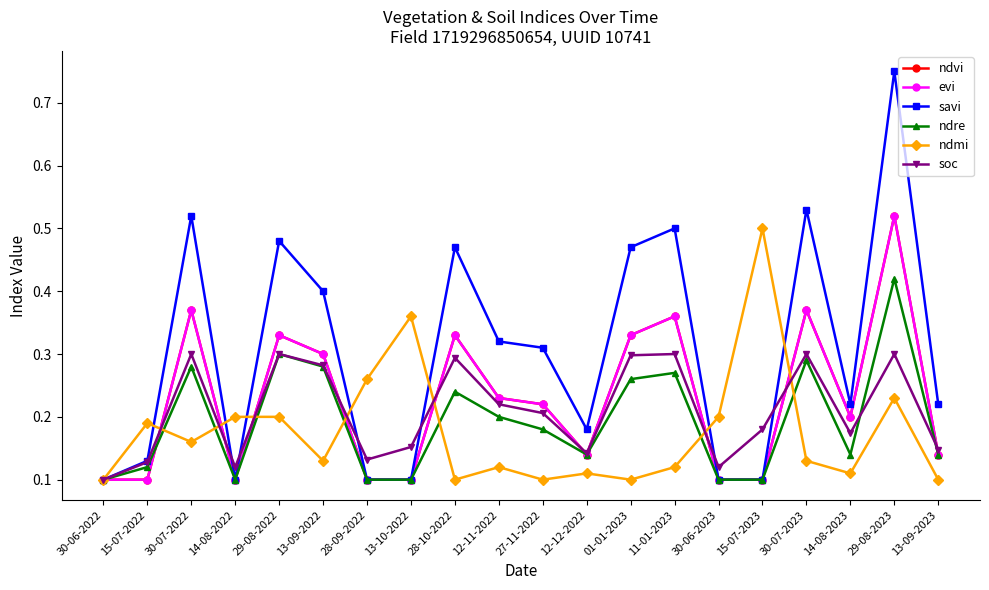

Which label corresponds to the largest value in the chart?

29-08-2023